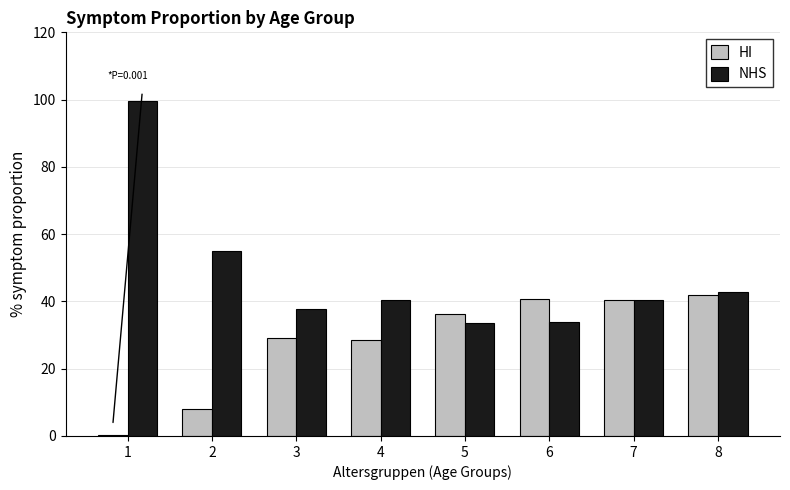

What is the highest value of the HI series?

42.0